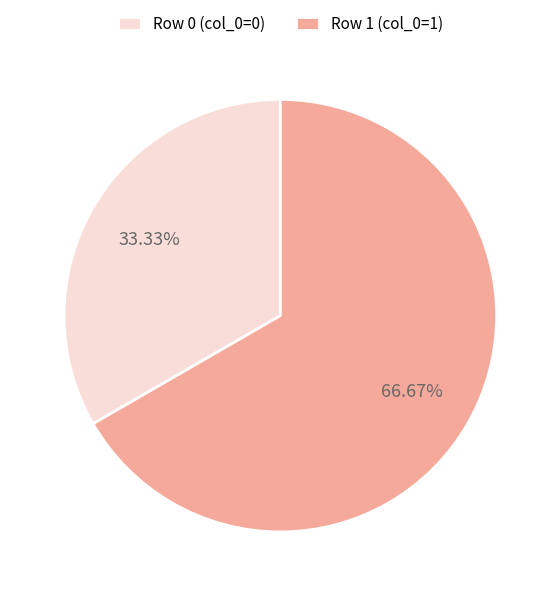

Rank the categories by value from lowest to highest.

Row 0 (col_0=0), Row 1 (col_0=1)